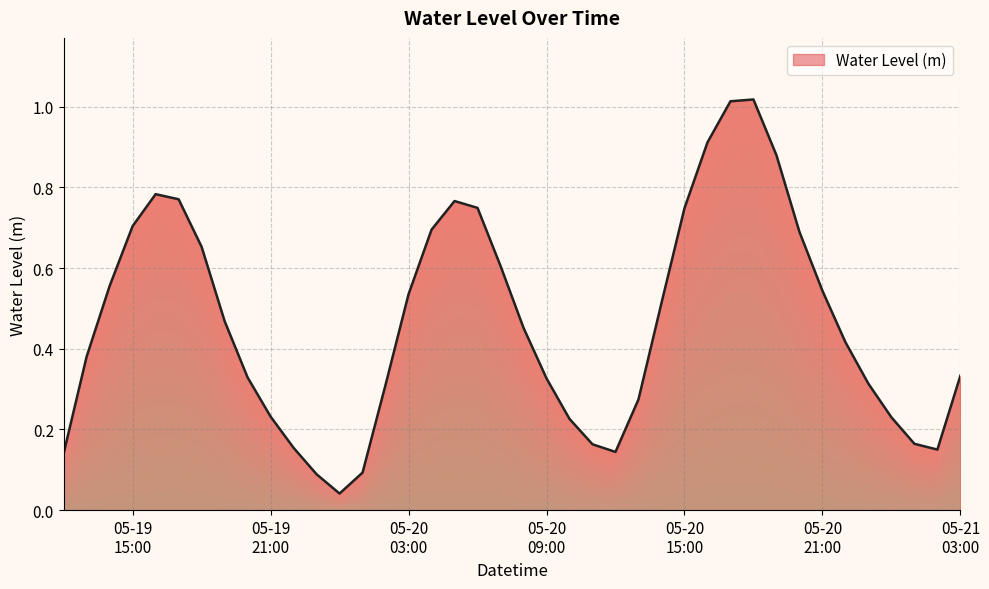

Rank the categories by value from highest to lowest.

2025-05-20 18:00:00, 2025-05-20 17:00:00, 2025-05-20 16:00:00, 2025-05-20 19:00:00, 2025-05-19 16:00:00, 2025-05-19 17:00:00, 2025-05-20 05:00:00, 2025-05-20 06:00:00, 2025-05-20 15:00:00, 2025-05-19 15:00:00, 2025-05-20 04:00:00, 2025-05-20 20:00:00, 2025-05-19 18:00:00, 2025-05-20 07:00:00, 2025-05-19 14:00:00, 2025-05-20 21:00:00, 2025-05-20 03:00:00, 2025-05-20 14:00:00, 2025-05-19 19:00:00, 2025-05-20 08:00:00, 2025-05-20 22:00:00, 2025-05-19 13:00:00, 2025-05-21 03:00:00, 2025-05-19 20:00:00, 2025-05-20 09:00:00, 2025-05-20 23:00:00, 2025-05-20 02:00:00, 2025-05-20 13:00:00, 2025-05-19 21:00:00, 2025-05-21 00:00:00, 2025-05-20 10:00:00, 2025-05-21 01:00:00, 2025-05-20 11:00:00, 2025-05-19 22:00:00, 2025-05-21 02:00:00, 2025-05-20 12:00:00, 2025-05-19 12:00:00, 2025-05-20 01:00:00, 2025-05-19 23:00:00, 2025-05-20 00:00:00